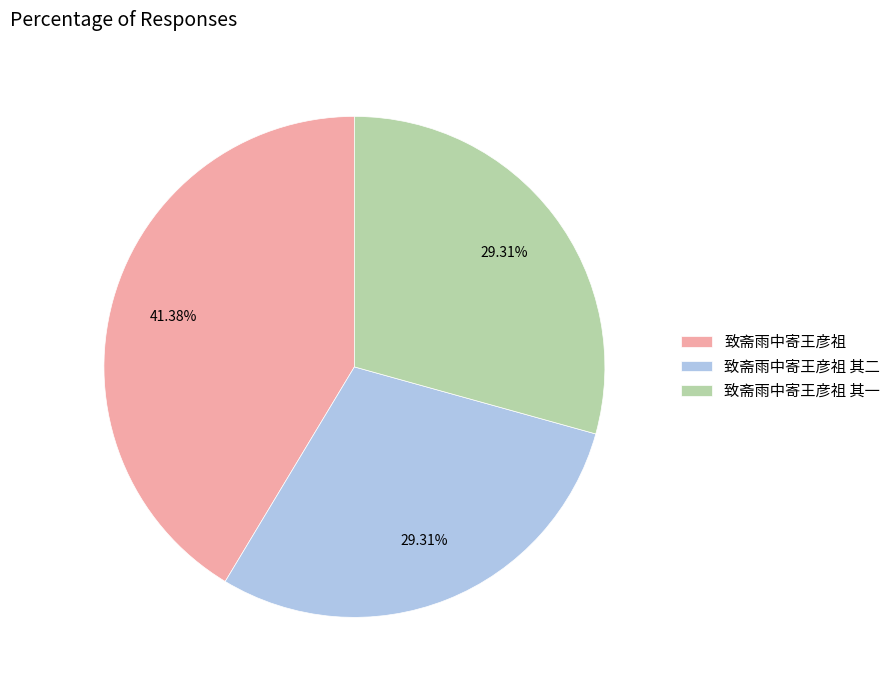

To the nearest percent, what percentage of the pie is 致斋雨中寄王彦祖 其二?

29%